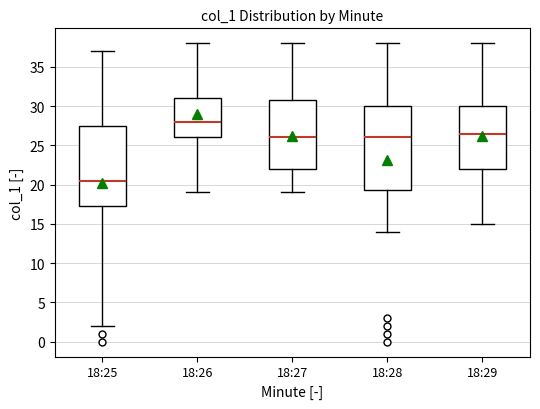

Reading left to right, transcribe this box plot: for each box, give where its median line is, the range the box spans, and where its two whiskers end, as read against the y-axis. The values are not printed on the chart, so give them approximately, as read against the axis.

18:25: median 20.5, box 17.5 to 27.5, whiskers 2.0 to 37.0
18:26: median 28.0, box 26.0 to 31.0, whiskers 19.0 to 38.0
18:27: median 26.0, box 22.0 to 31.0, whiskers 19.0 to 38.0
18:28: median 26.0, box 19.5 to 30.0, whiskers 14.0 to 38.0
18:29: median 26.5, box 22.0 to 30.0, whiskers 15.0 to 38.0